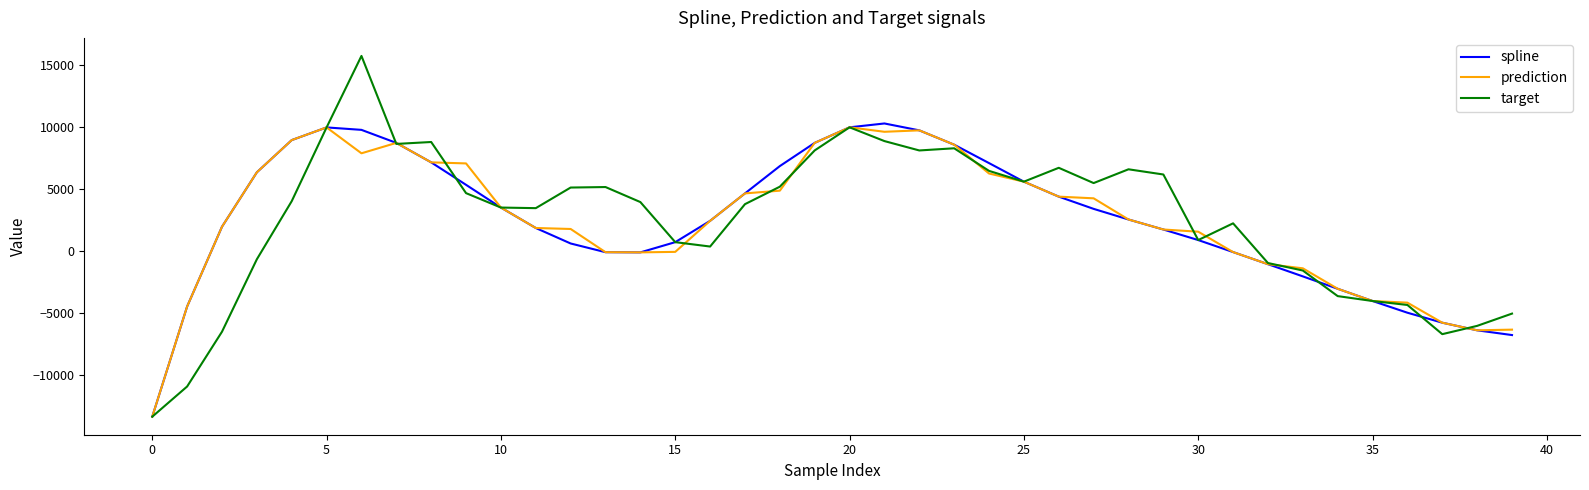

Does the chart display data point markers on the line(s)?

No